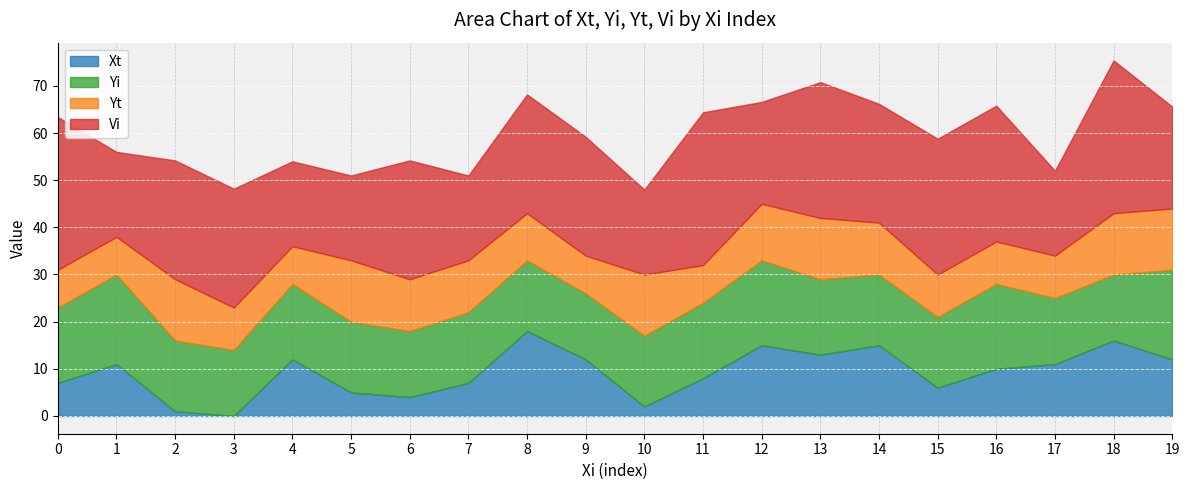

At which category is the sum across all series the highest?

18